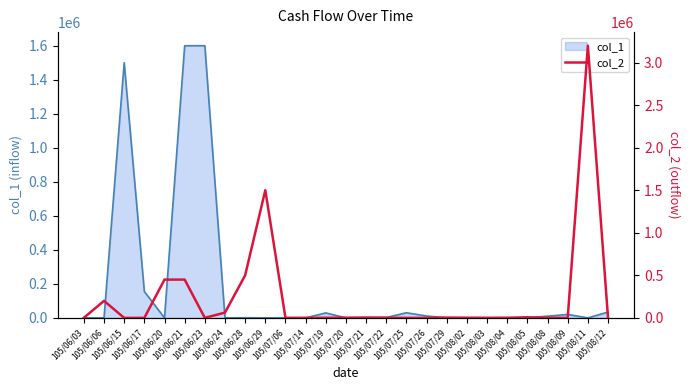

How many values exceed 1000?

13